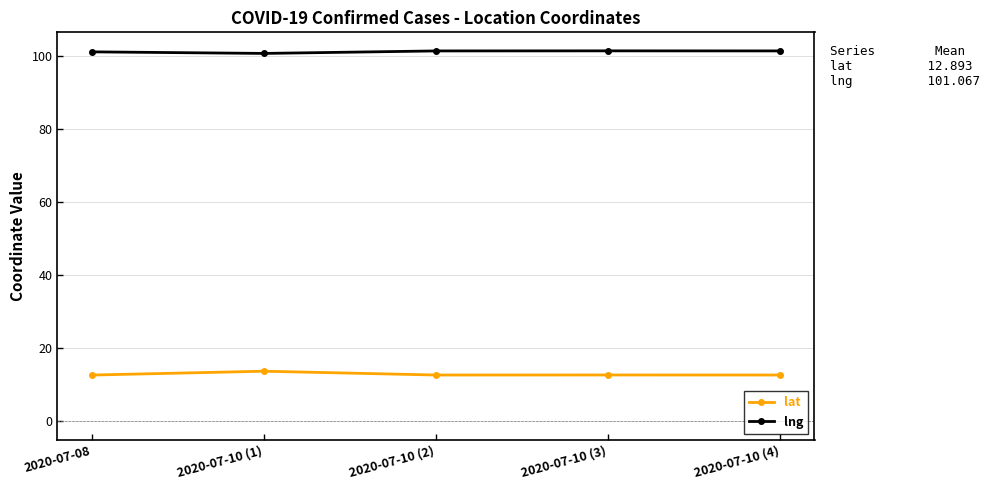

How many lines are shown in the chart?

2